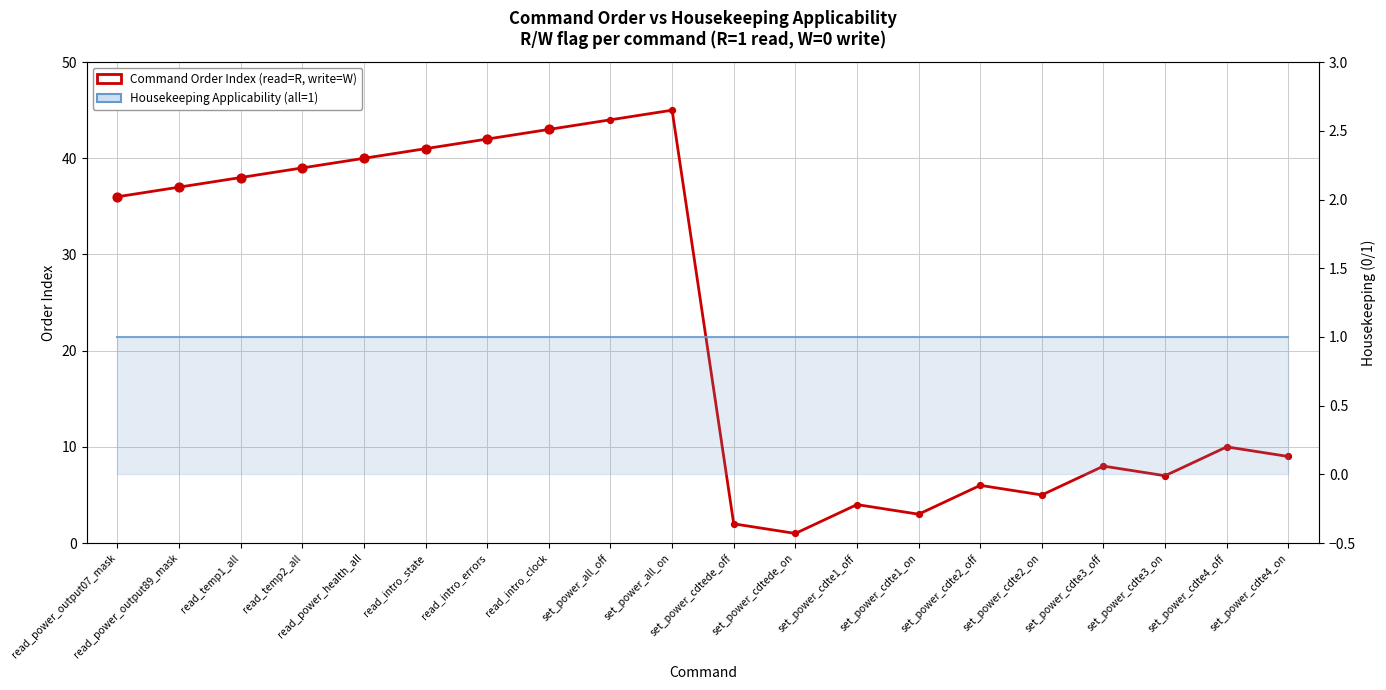

What is the ratio of the value at set_power_cdte1_on to the value at set_power_cdte3_on?

0.4